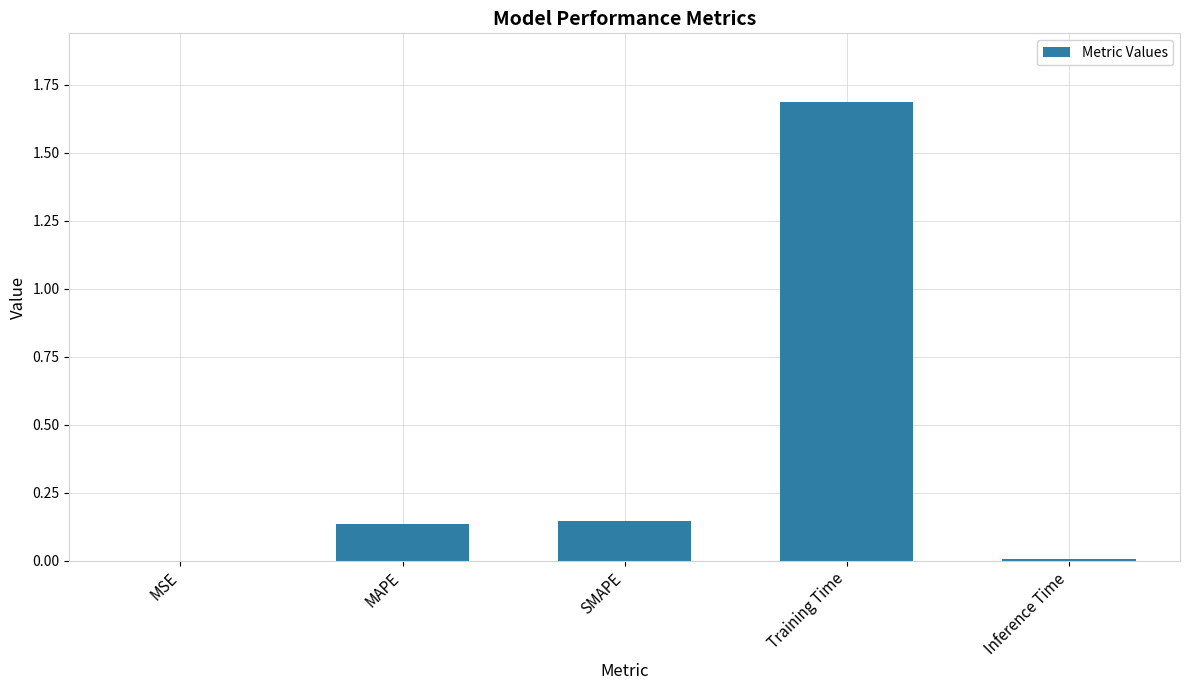

What is the greatest value displayed?

1.7